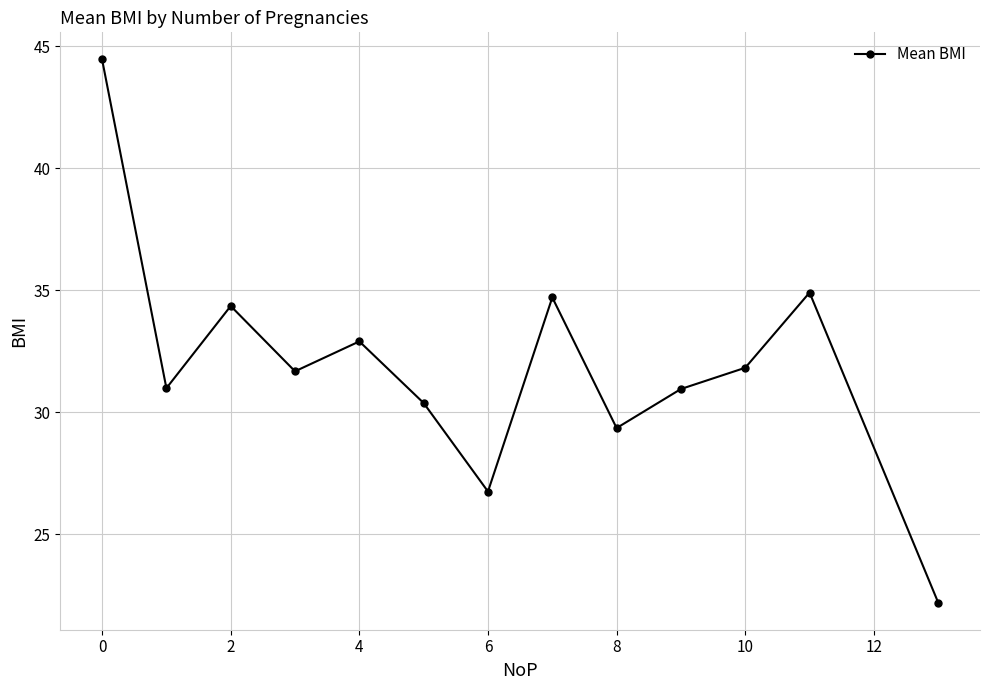

Does the chart display data point markers on the line(s)?

Yes